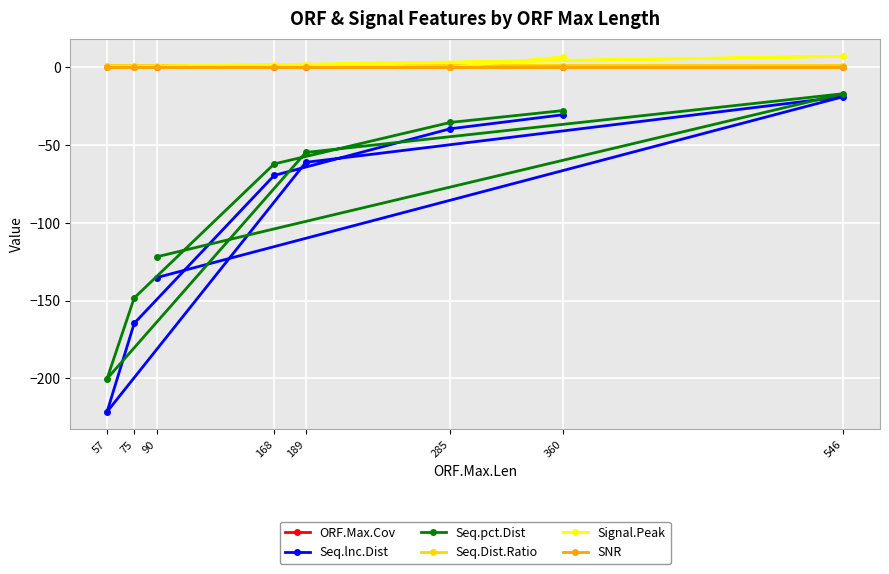

Reading left to right, list all the values displayed in this chart.

ORF.Max.Cov: 0.2	0.1	0.1	0.2	0.4	0.1	0.4	0.2
Seq.lnc.Dist: -135.2	-18.8	-61.1	-221.6	-164.7	-69.5	-39.4	-30.4
Seq.pct.Dist: -121.9	-16.9	-54.7	-200.3	-148.4	-62.1	-35.4	-27.7
Seq.Dist.Ratio: 1.1	1.1	1.1	1.1	1.1	1.1	1.1	1.1
Signal.Peak: 0.7	7.2	1.8	0.4	0.1	1.4	0.2	6.8
SNR: 0.1	0.1	0.1	0.1	0.0	0.0	0.0	0.3